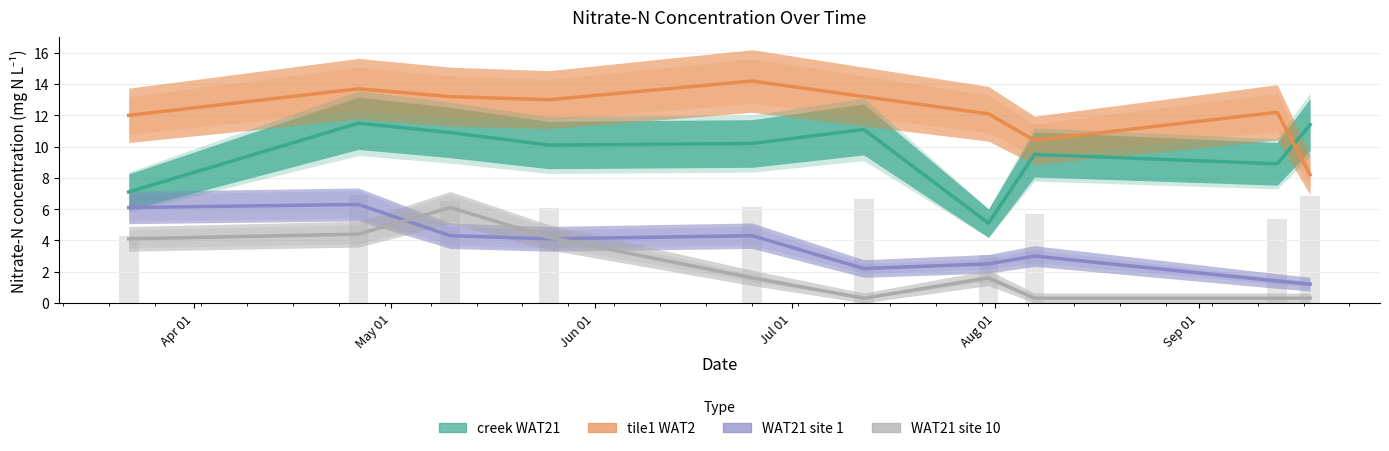

How many data points in tile1 WAT2 Tile Nitrate-N concentration are less than 13?

5